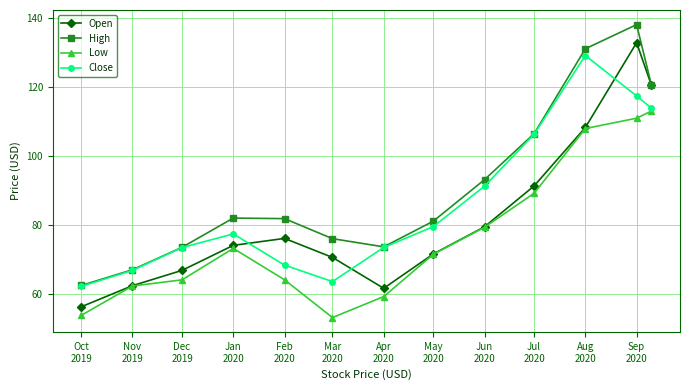

What is the greatest value displayed?

138.0